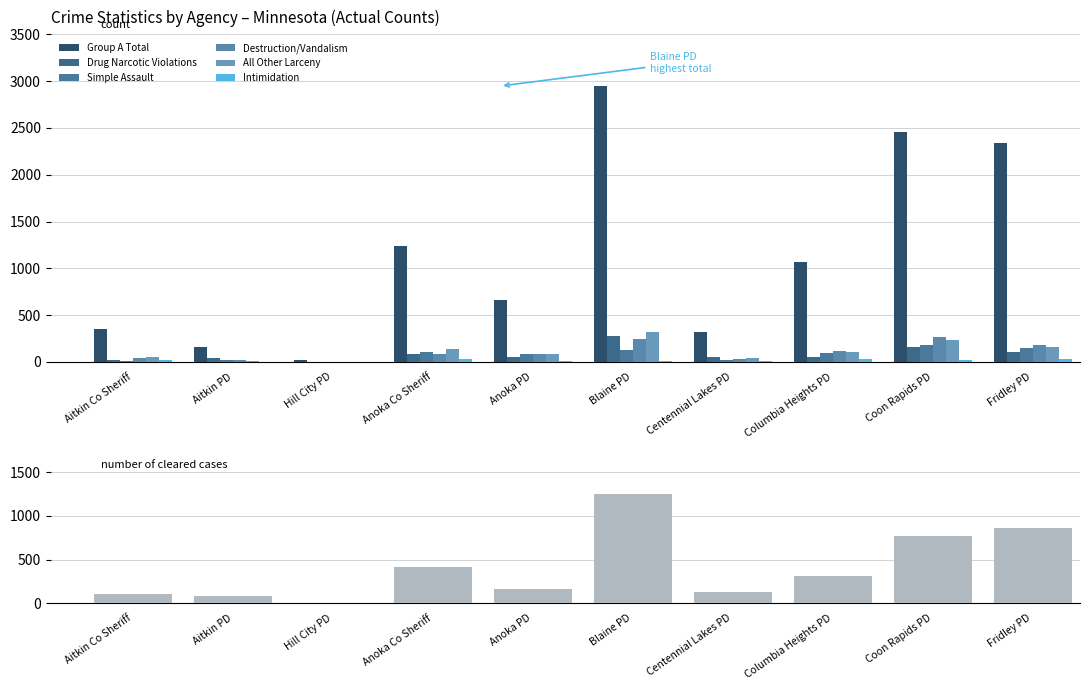

How many bars are there in each group?

6